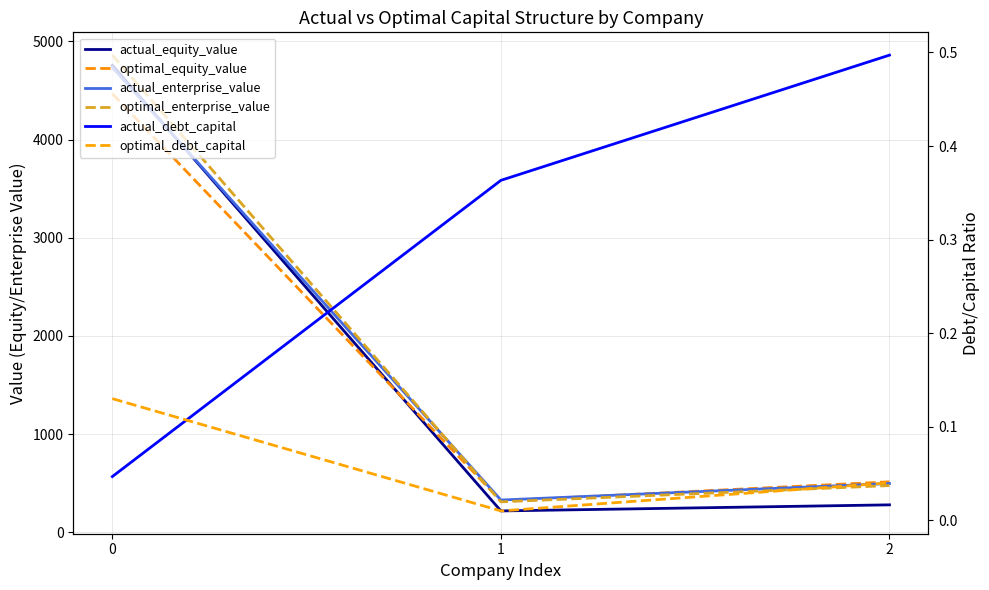

What is the average value of the optimal_debt_capital series?

0.1